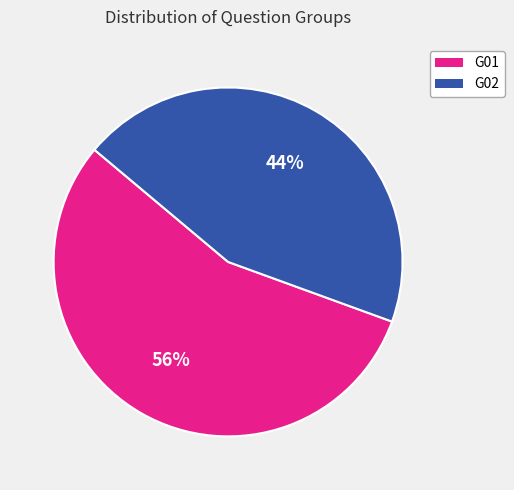

True or false: G02 accounts for 44% of the total.

True